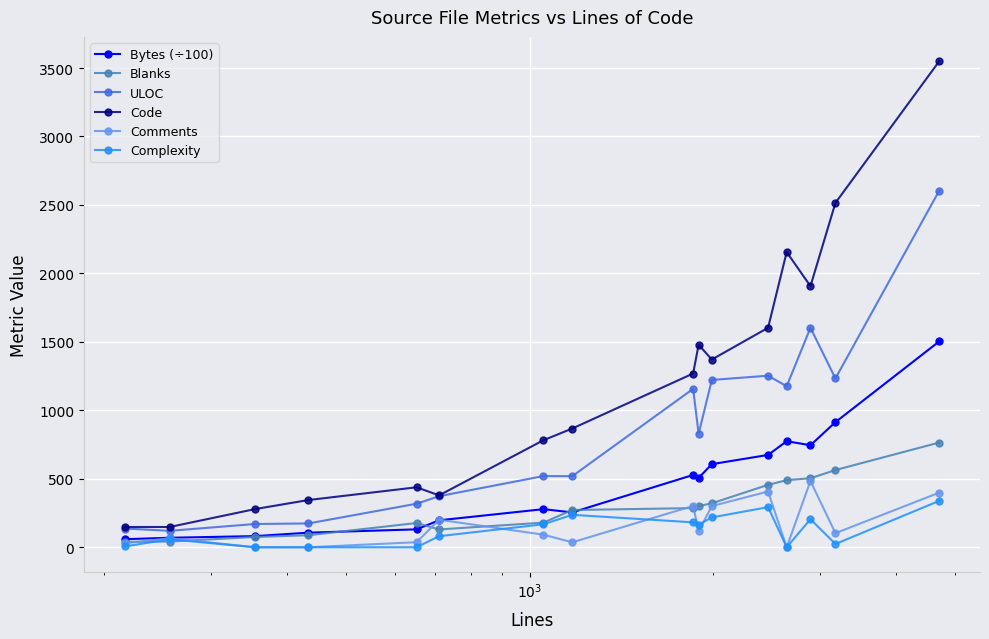

True or false: Comments and ULOC intersect in this chart.

False